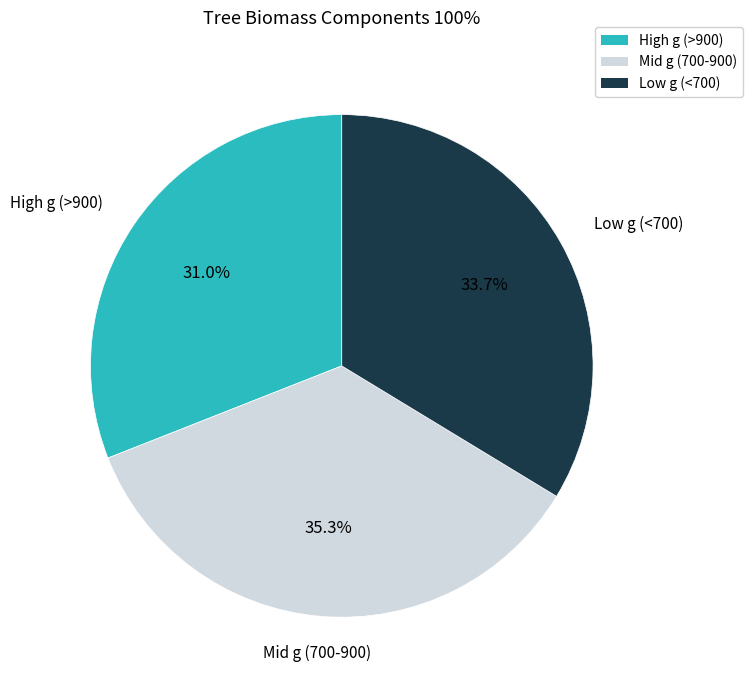

What is the ratio of the value at High g (>900) to the value at Mid g (700-900)?

0.9